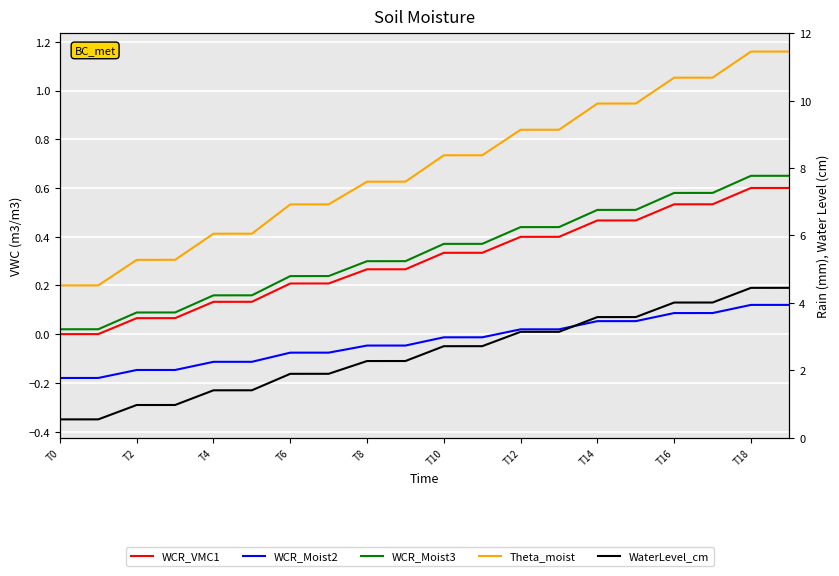

True or false: WCR_Moist2 and WCR_Moist3 cross at least once.

False